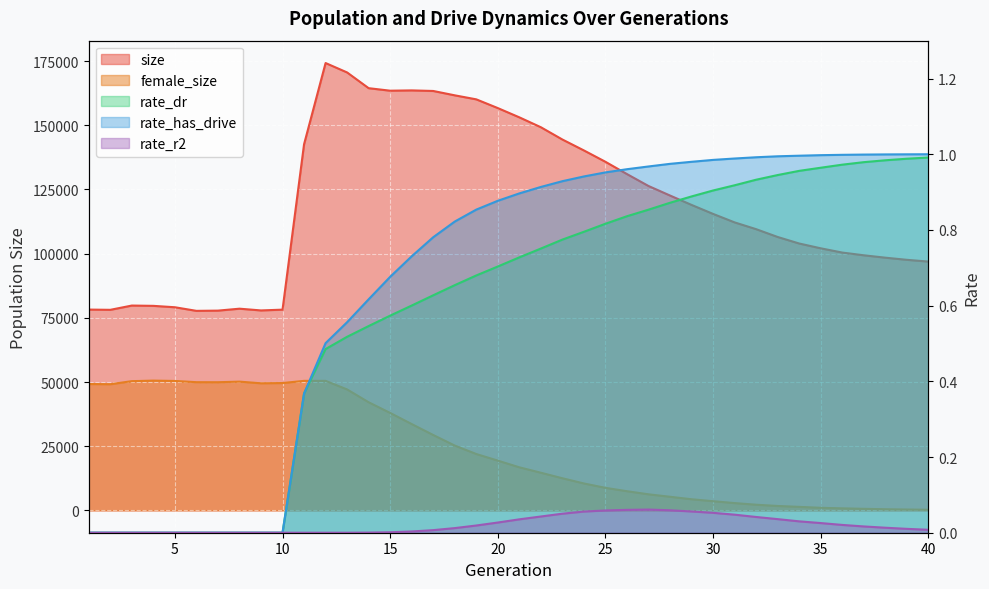

What are all the series names shown in the legend?

size, female_size, rate_dr, rate_has_drive, rate_r2